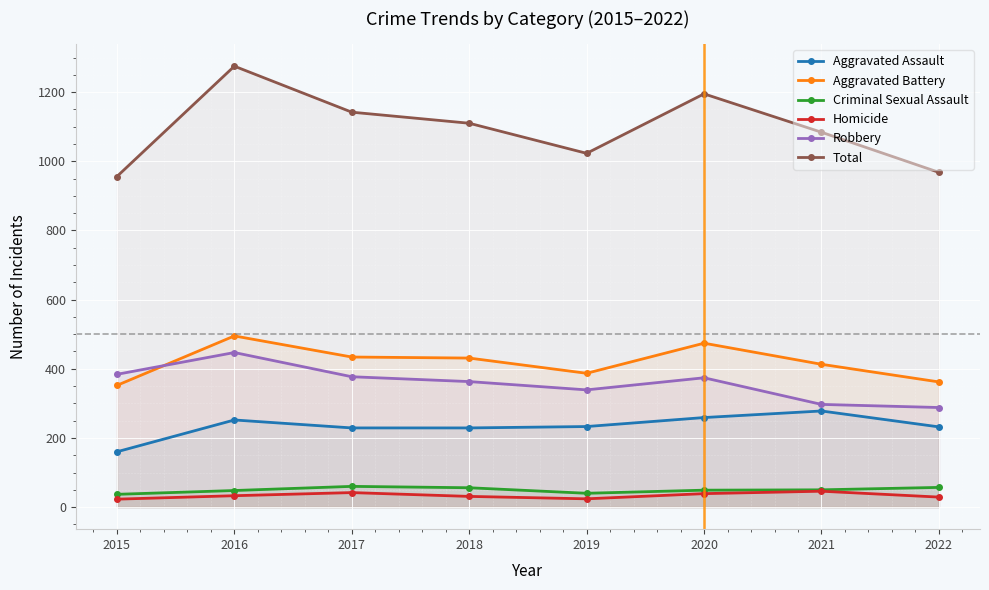

What is the sum of all Total values?

8753